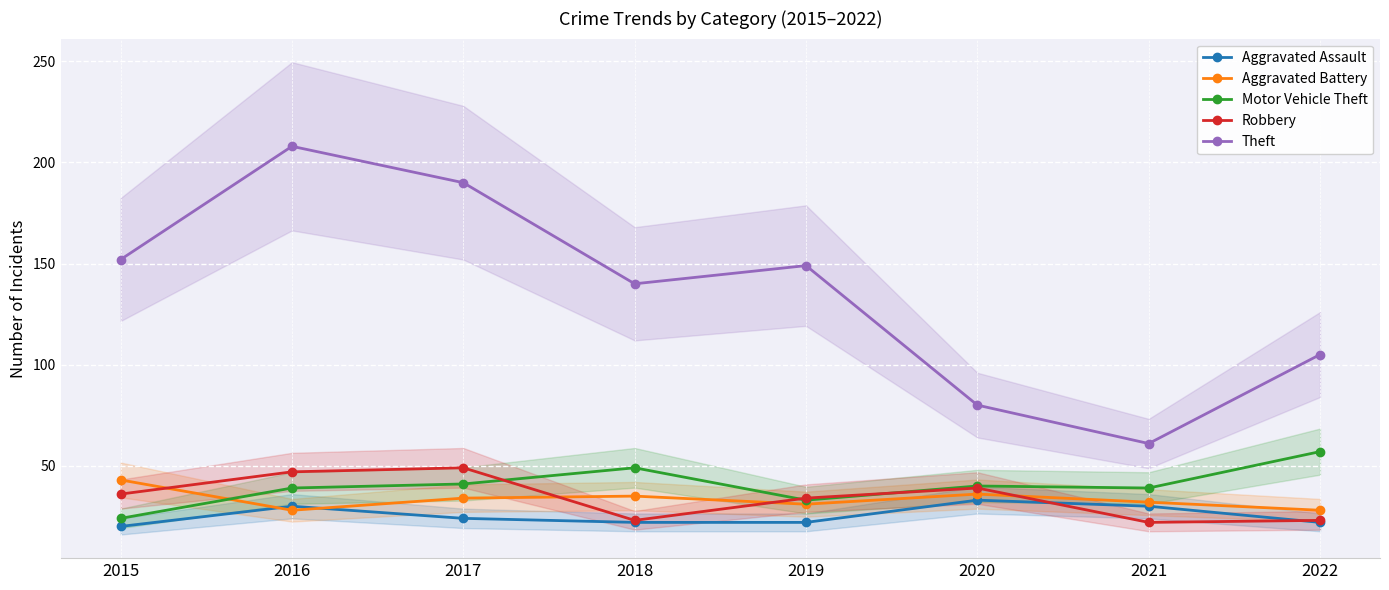

Which category has the highest value in the Aggravated Battery series?

2015